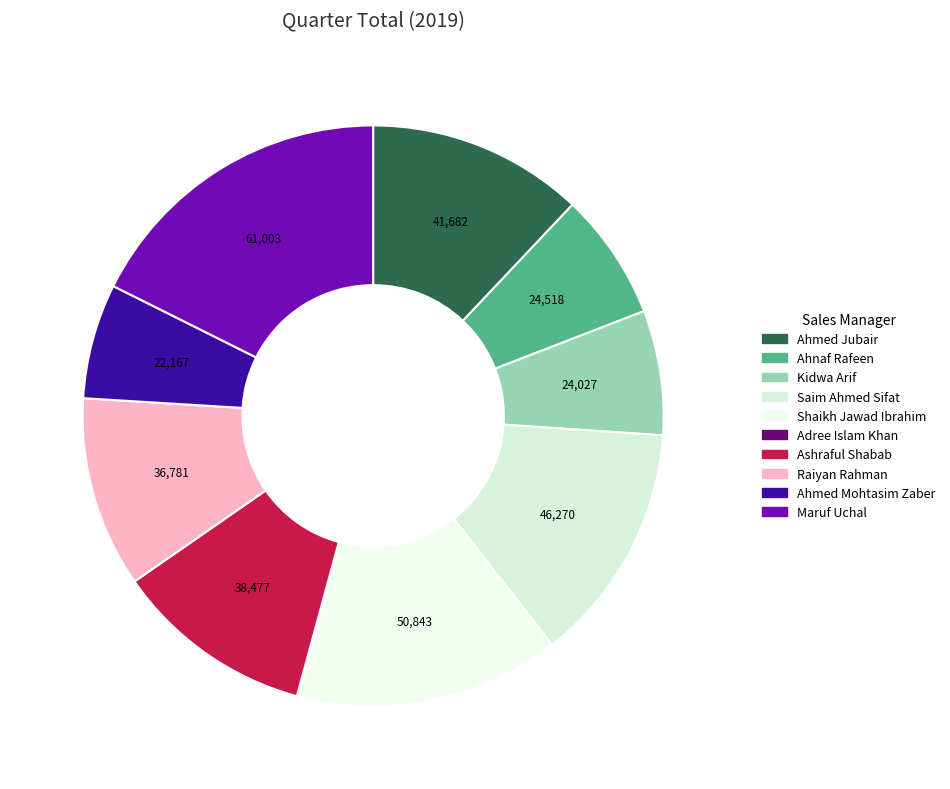

Rank the categories by value from lowest to highest.

Adree Islam Khan, Ahmed Mohtasim Zaber, Kidwa Arif, Ahnaf Rafeen, Raiyan Rahman, Ashraful Shabab, Ahmed Jubair, Saim Ahmed Sifat, Shaikh Jawad Ibrahim, Maruf Uchal